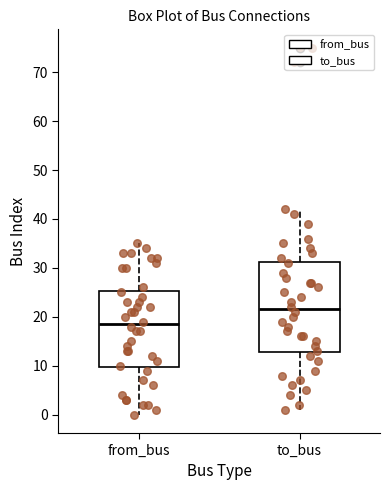

Where does the upper whisker of the box for to_bus end on the y-axis? The values are not printed on the chart, so give them approximately, as read against the axis.

42